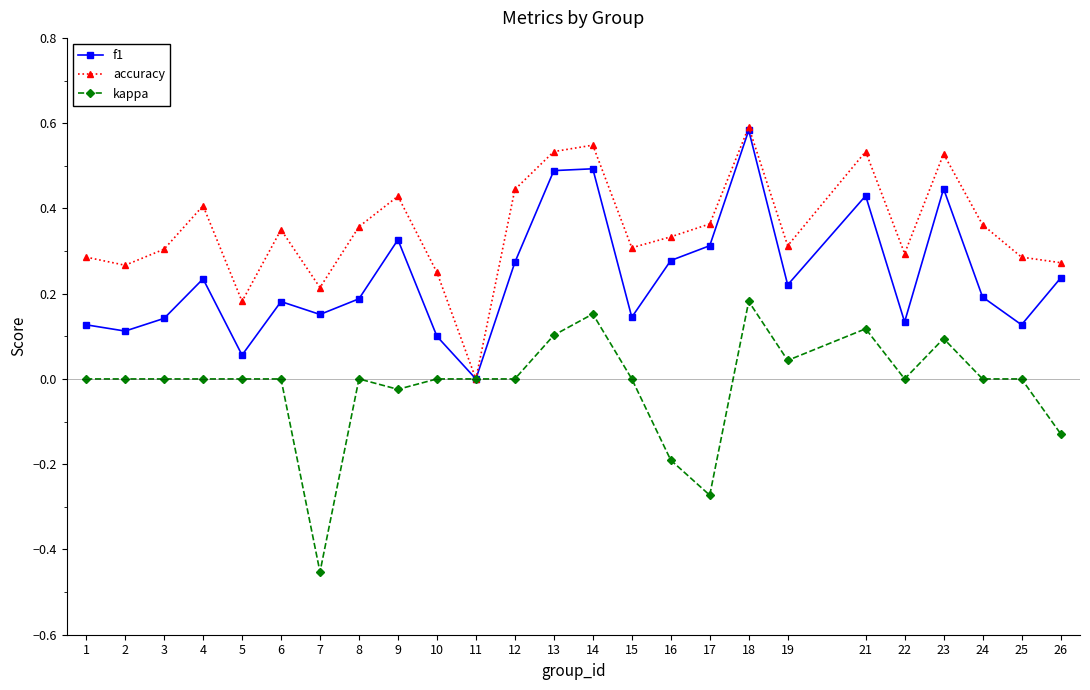

Is the value of f1 at 4 greater than the value of accuracy at 2?

No